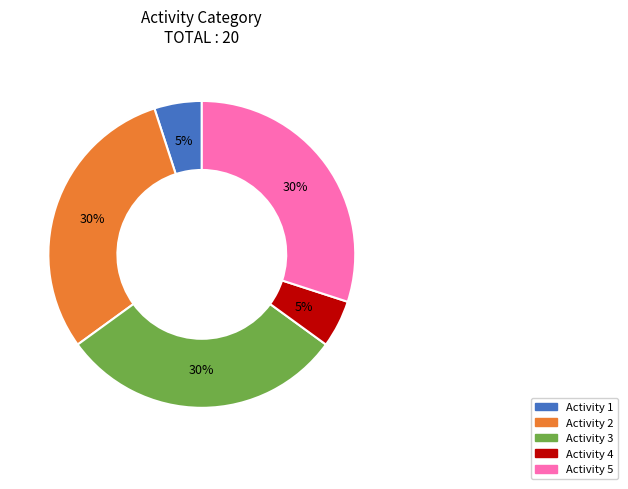

To the nearest percent, what is the average slice percentage?

20%